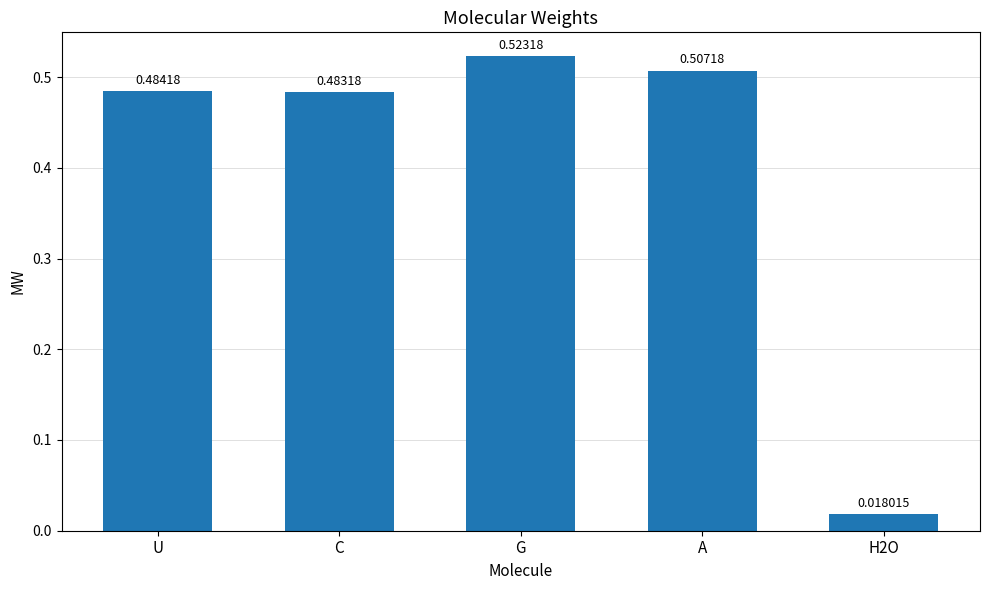

Between C and G, which is larger?

G